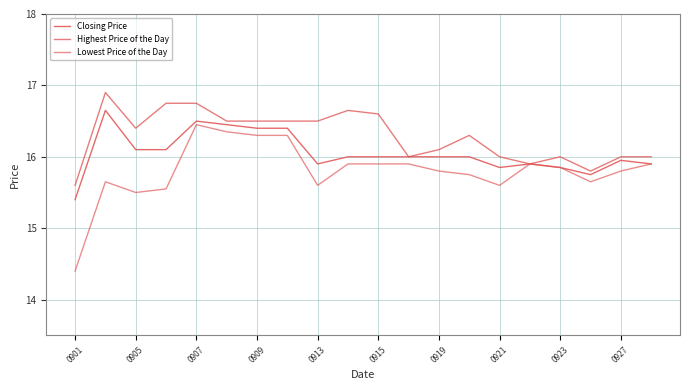

What is the difference between the maximum and minimum values in the Highest Price of the Day series?

1.3